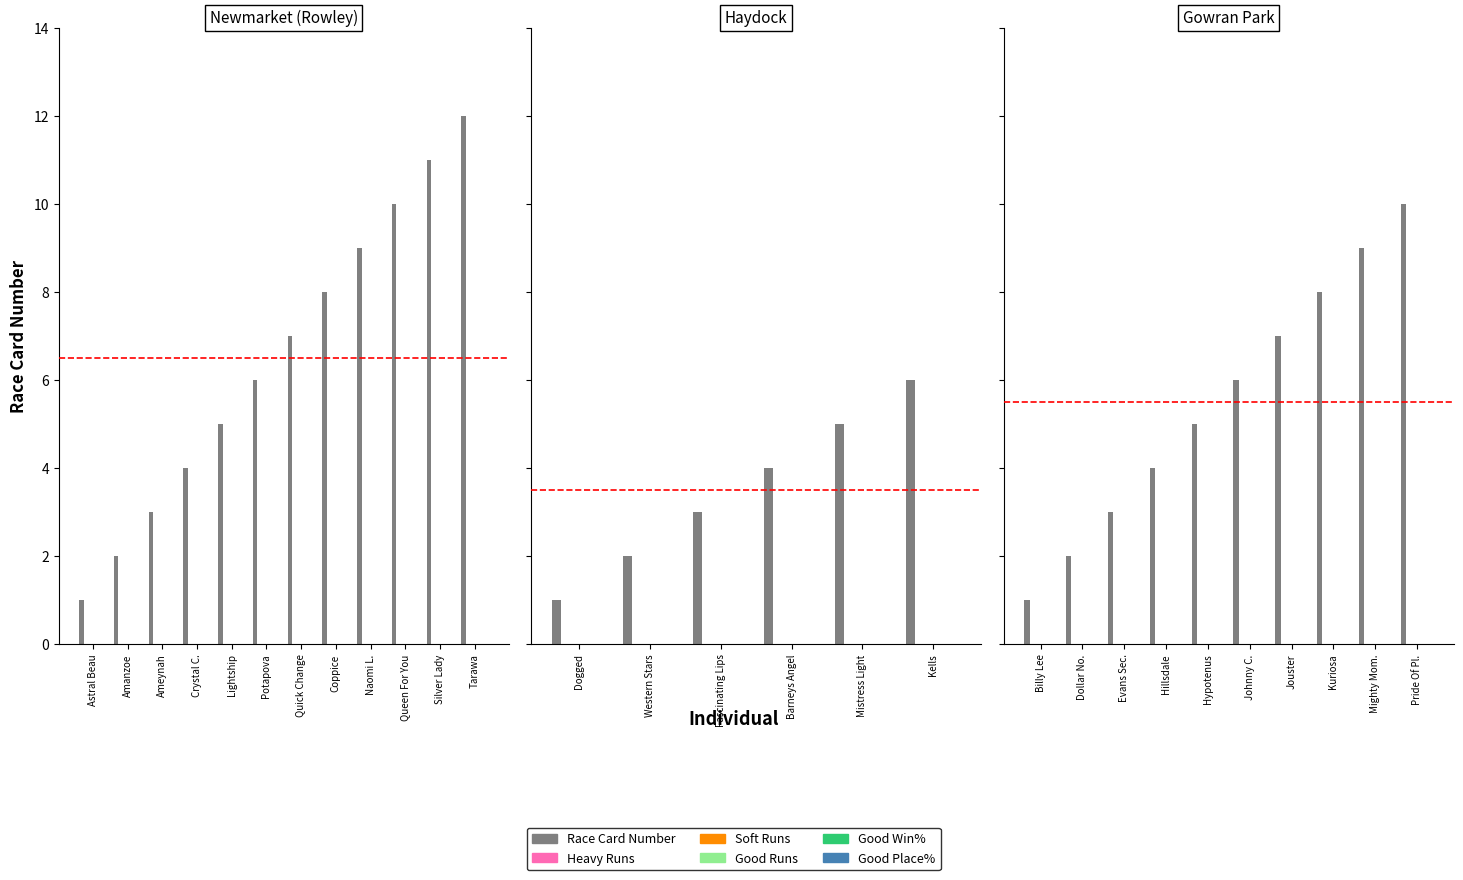

Count the number of data series in this chart.

6